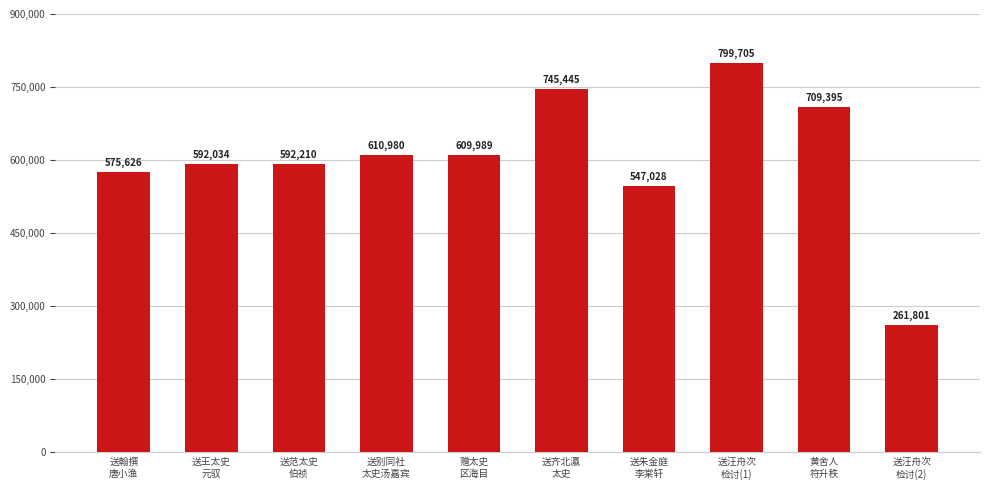

Between 送王太史
元驭 and 黄舍人
符升秩, which is larger?

黄舍人
符升秩